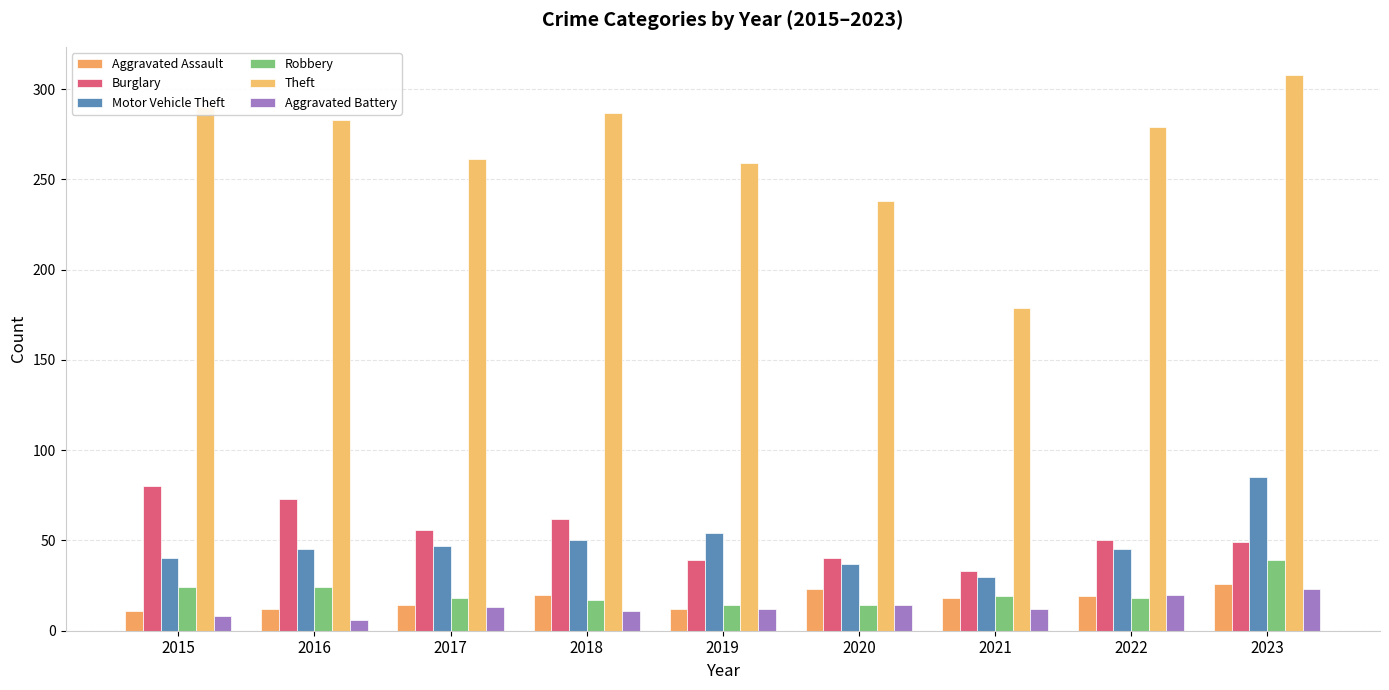

What is the maximum value for Aggravated Battery?

23